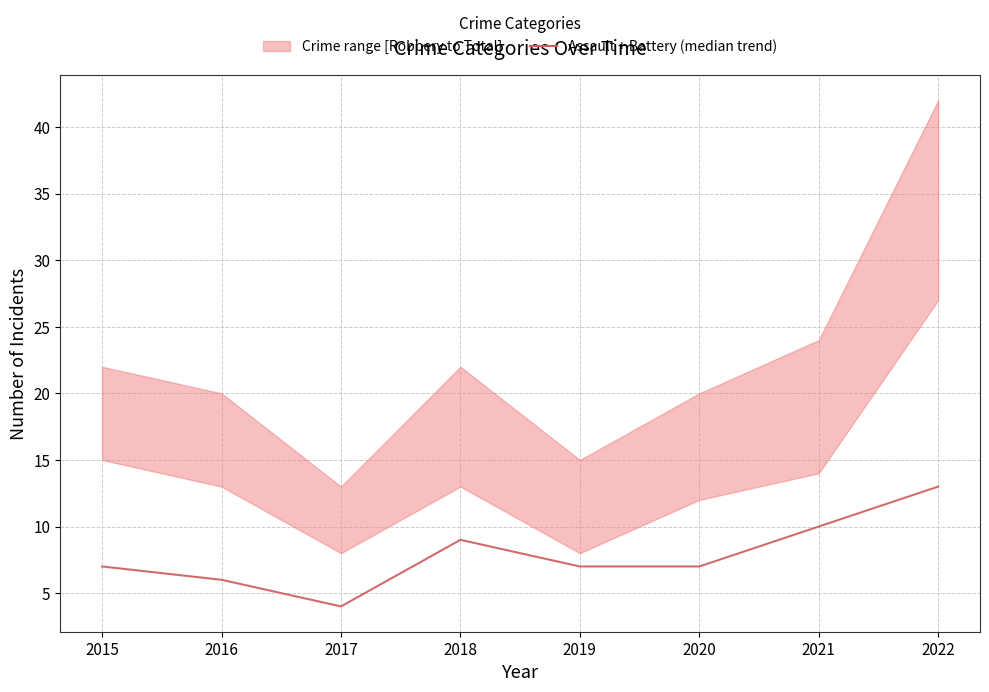

What is the greatest value displayed?

13